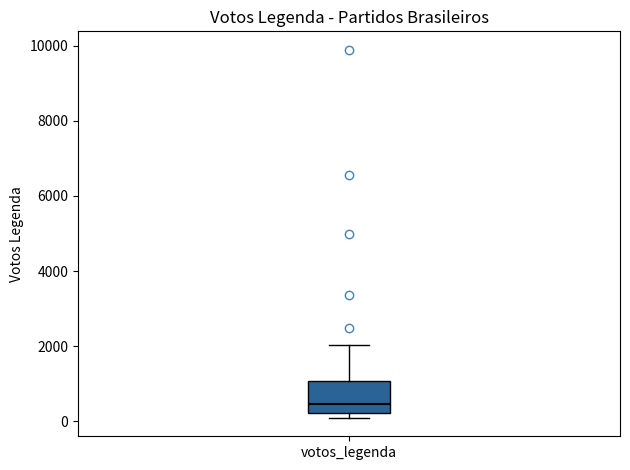

Where is the upper edge of the box for votos_legenda on the y-axis? The values are not printed on the chart, so give them approximately, as read against the axis.

1000